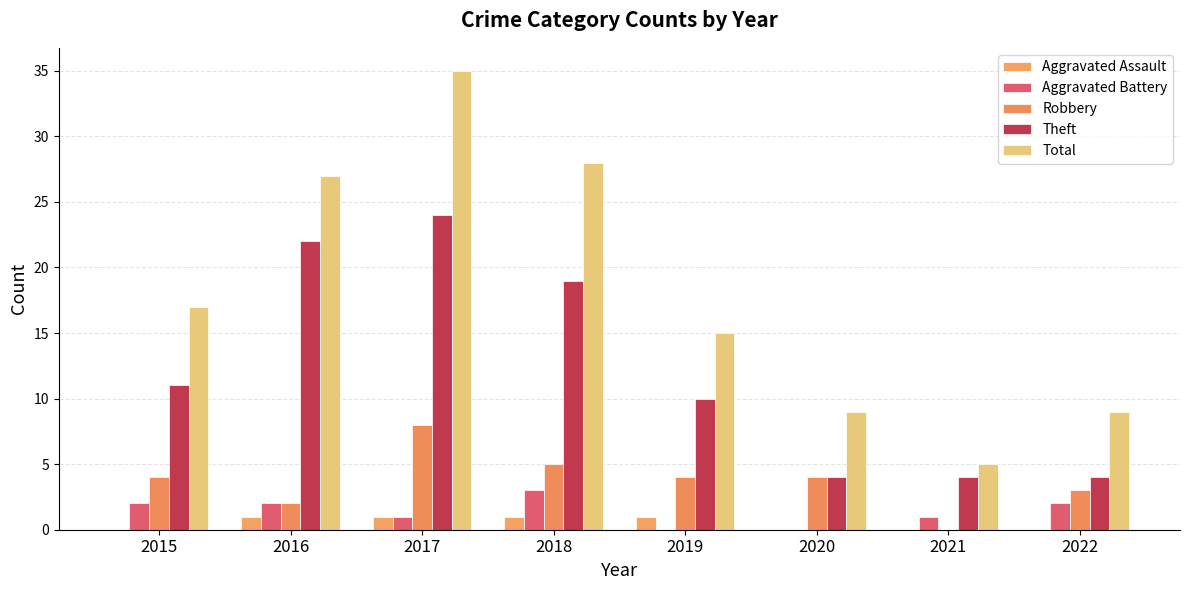

Which series has the widest spread of values?

Total